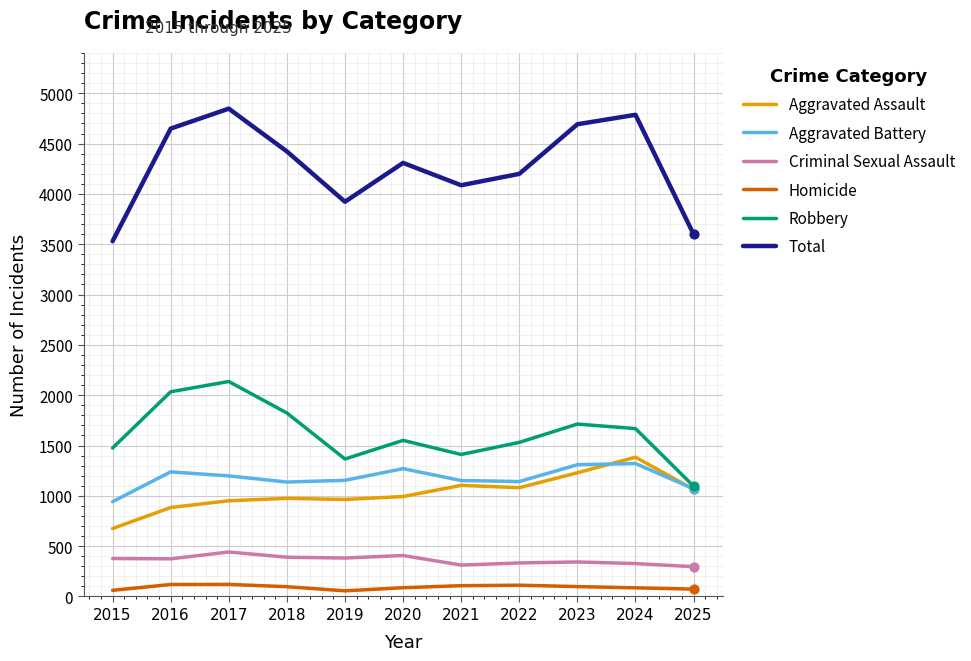

Which series has the largest range (max minus min)?

Total